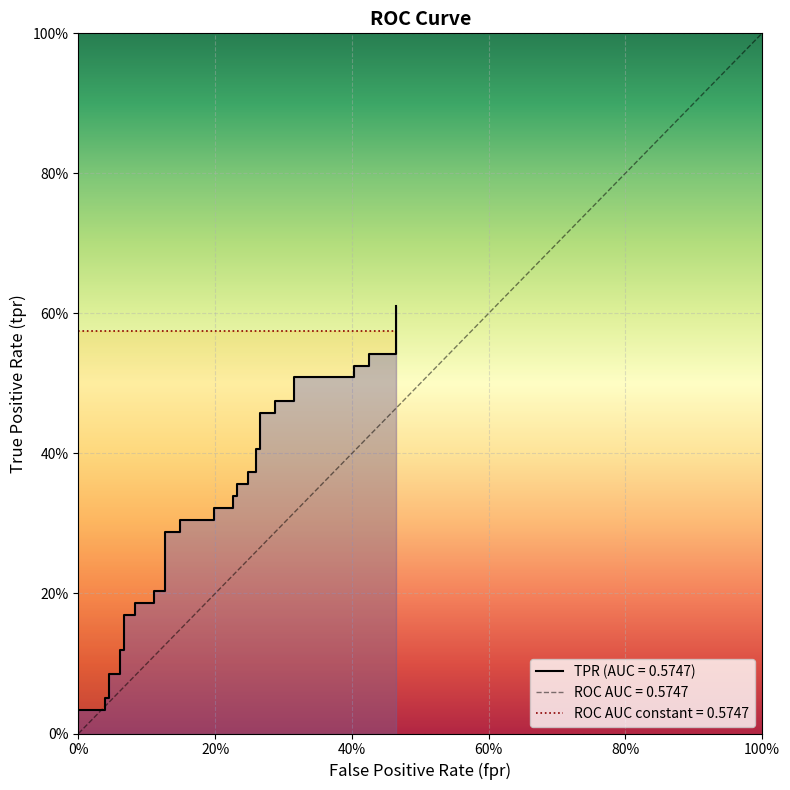

What is the average value?

0.3